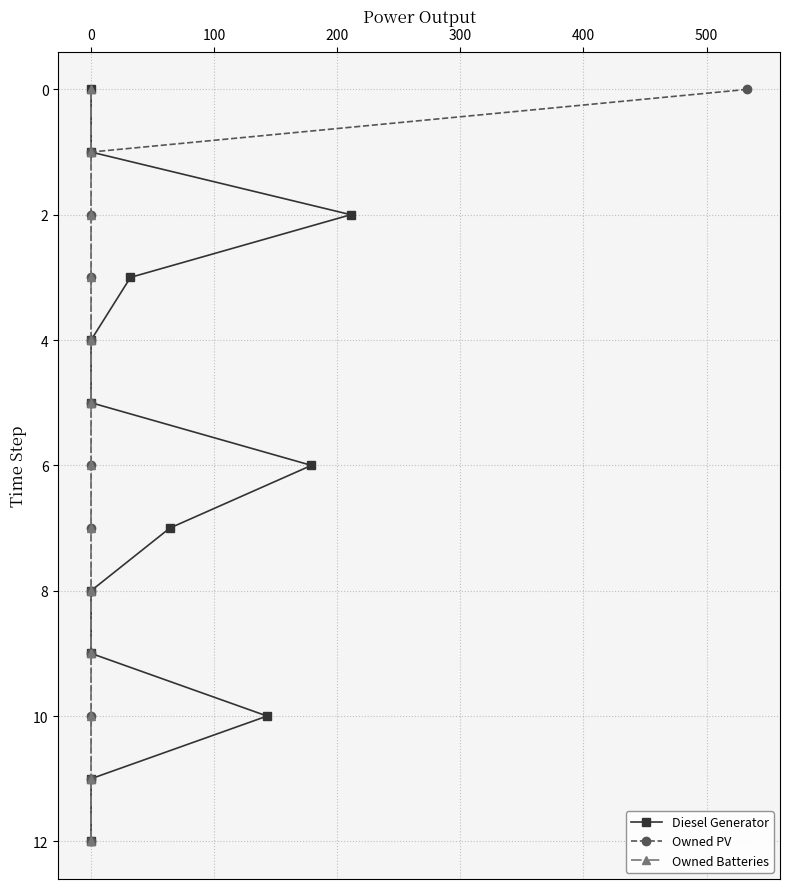

Which series changed the most between 200 and 300?

Diesel Generator